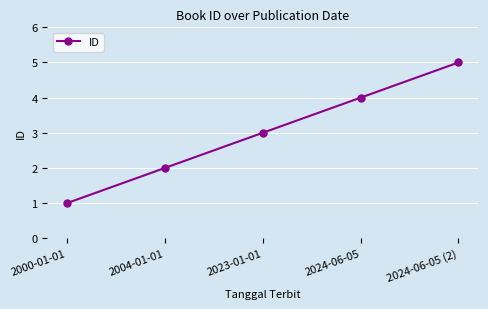

Is it true that the value at 2023-01-01 is 2?

False